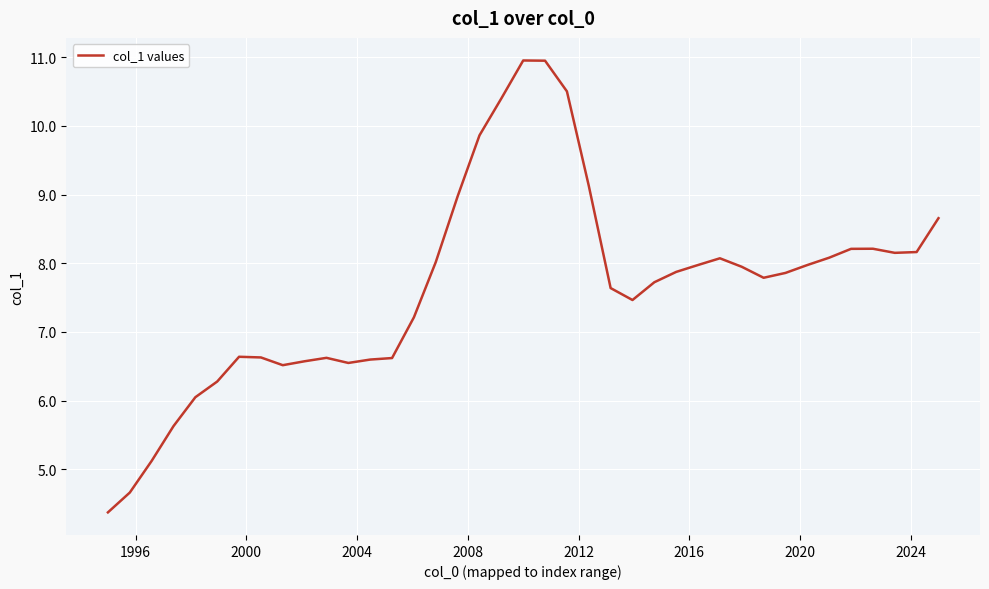

What is the smallest value displayed?

4.4